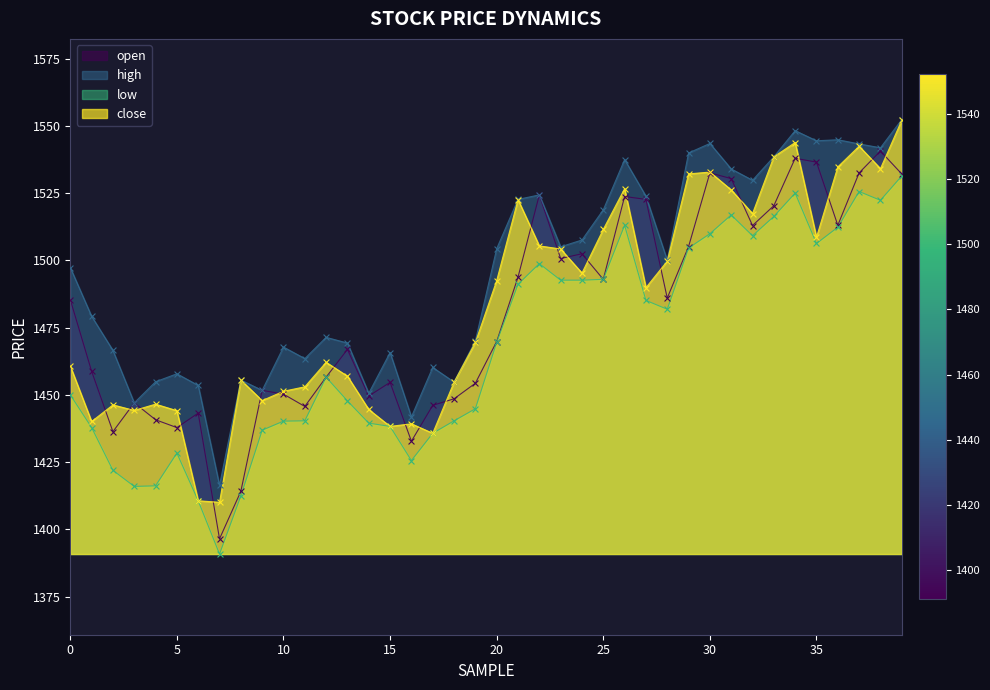

Which series reaches the maximum Y coordinate?

high